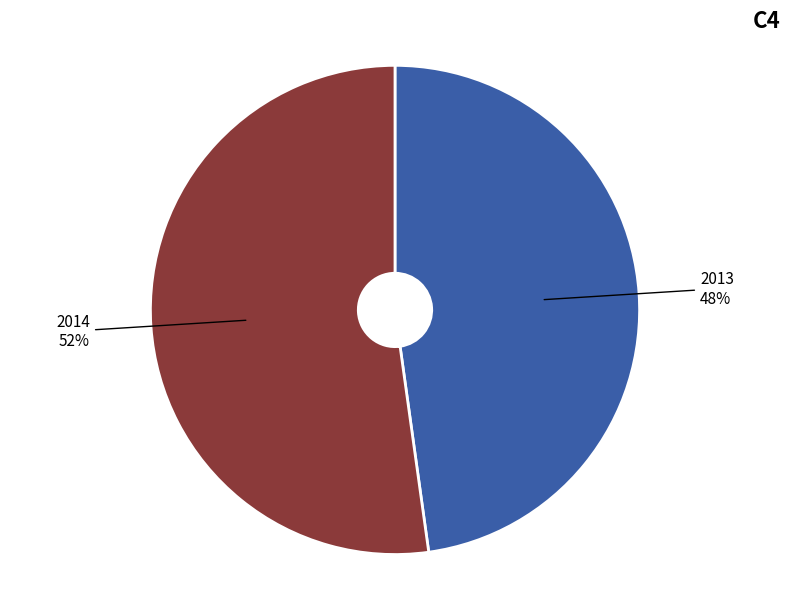

Which category accounts for the majority?

2014